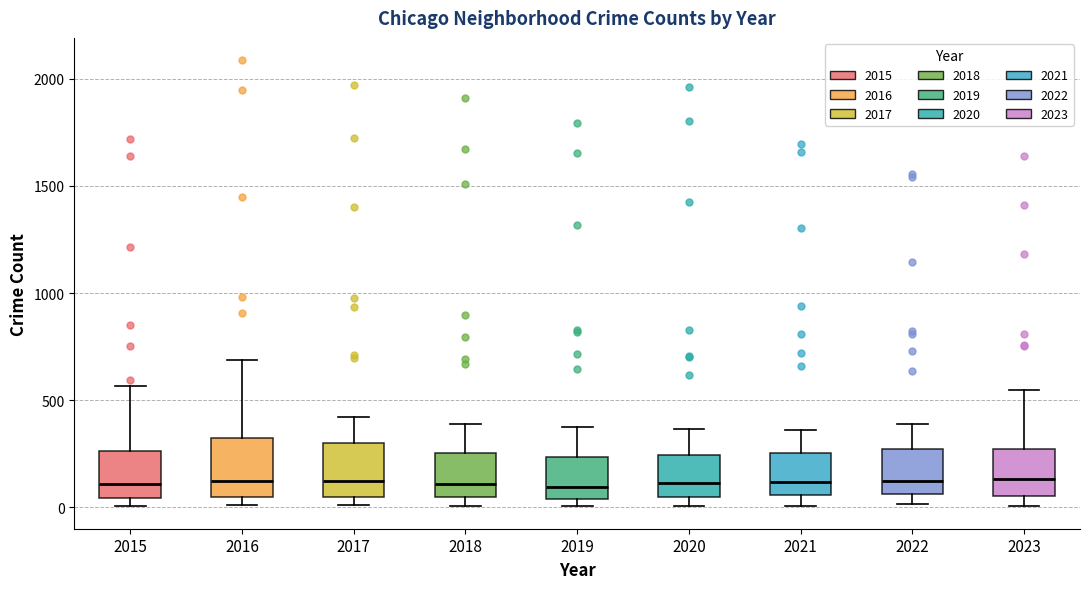

Where is the lower edge of the box at x = 2020 on the y-axis? The values are not printed on the chart, so give them approximately, as read against the axis.

50